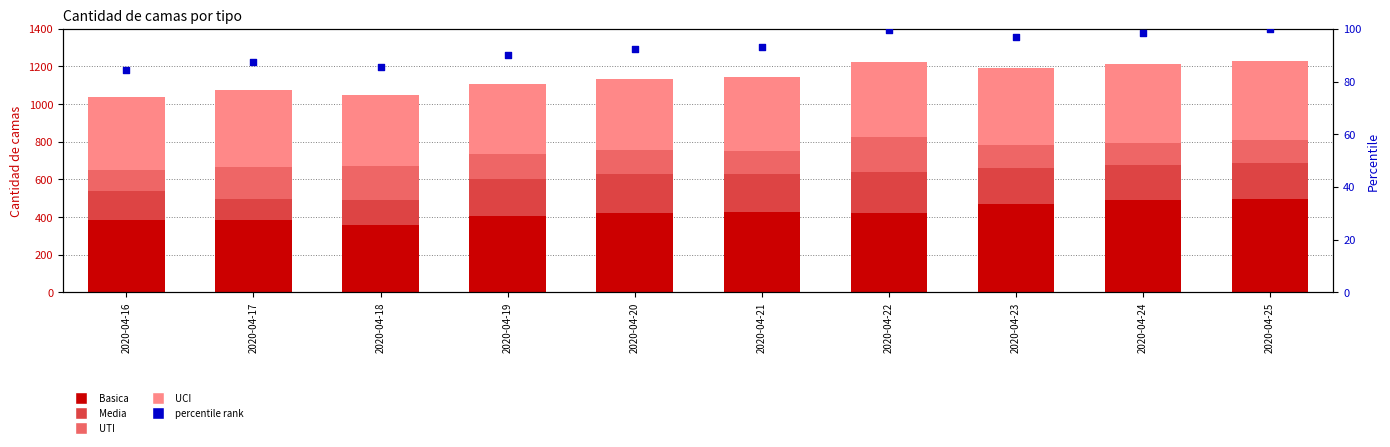

Which series contains the lowest Y value?

percentile rank within the sample